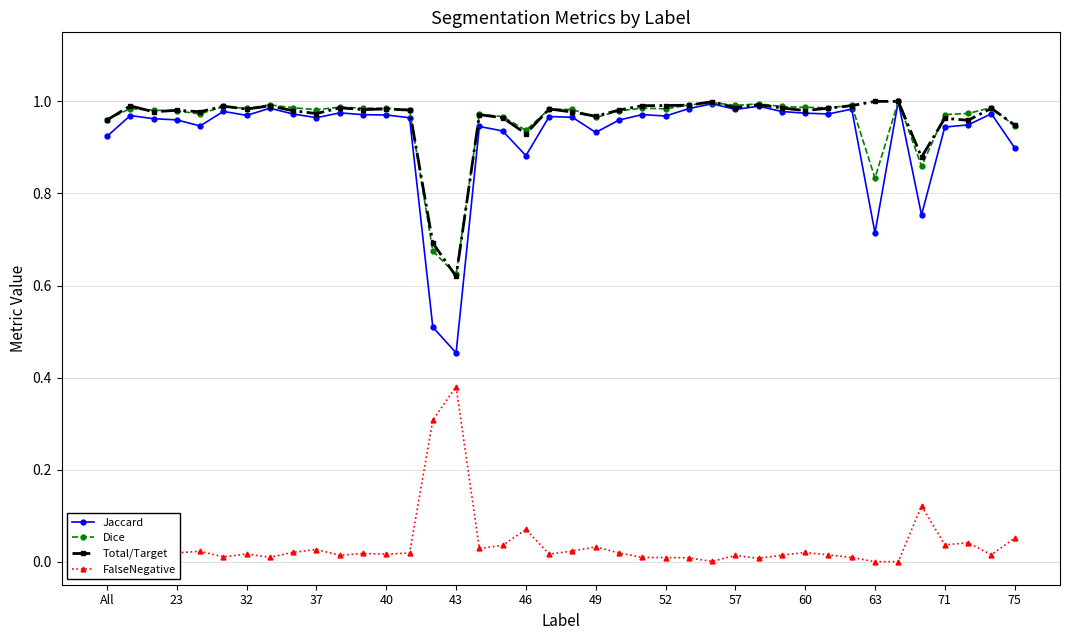

True or false: Jaccard has more than 1 interior local peaks.

True